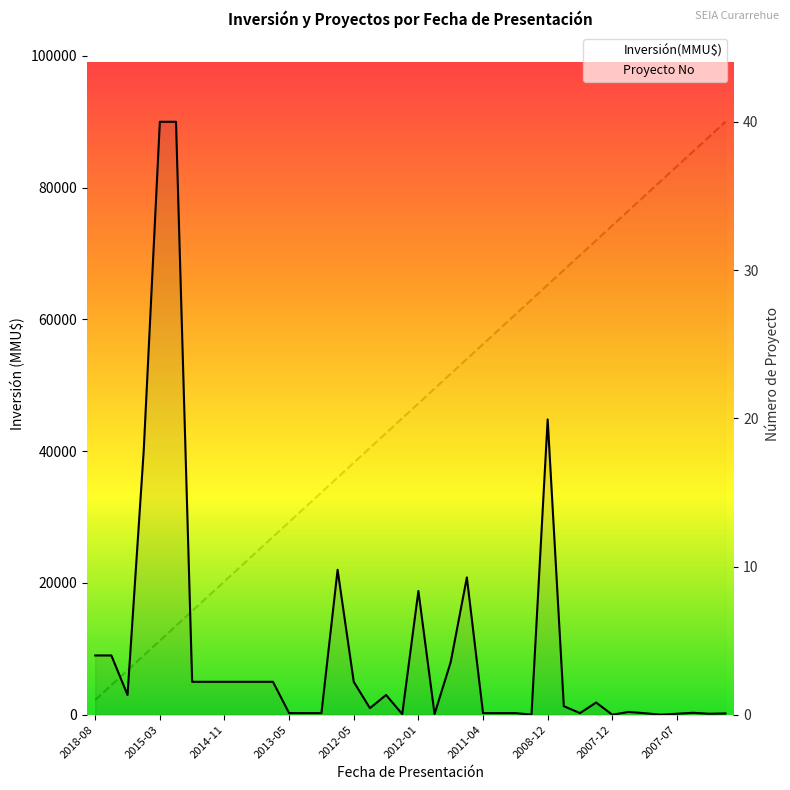

What is the sum of all Inversión(MMU$) values?

401068